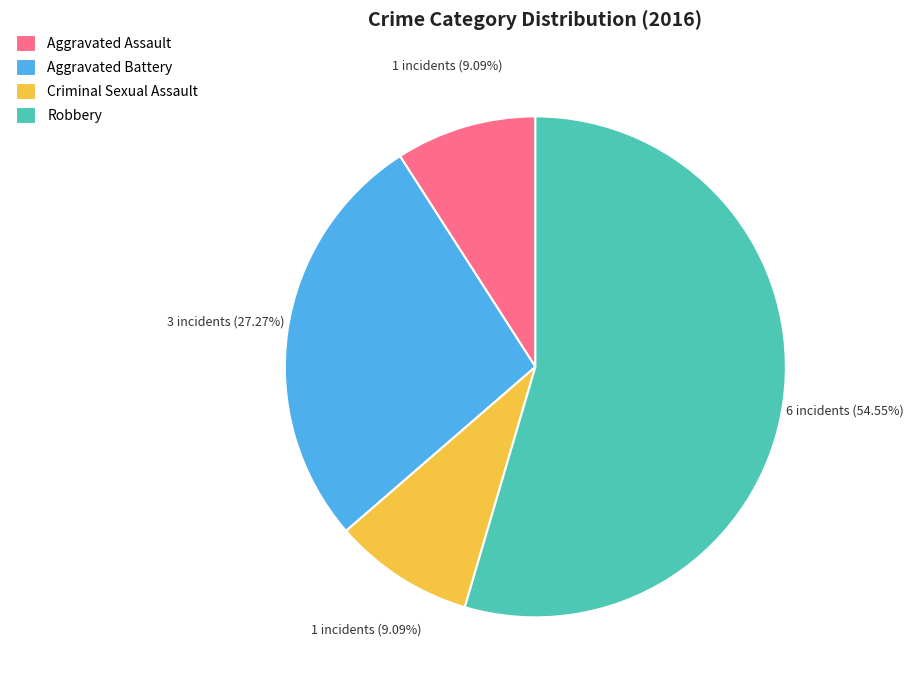

Which slice is the largest?

Robbery